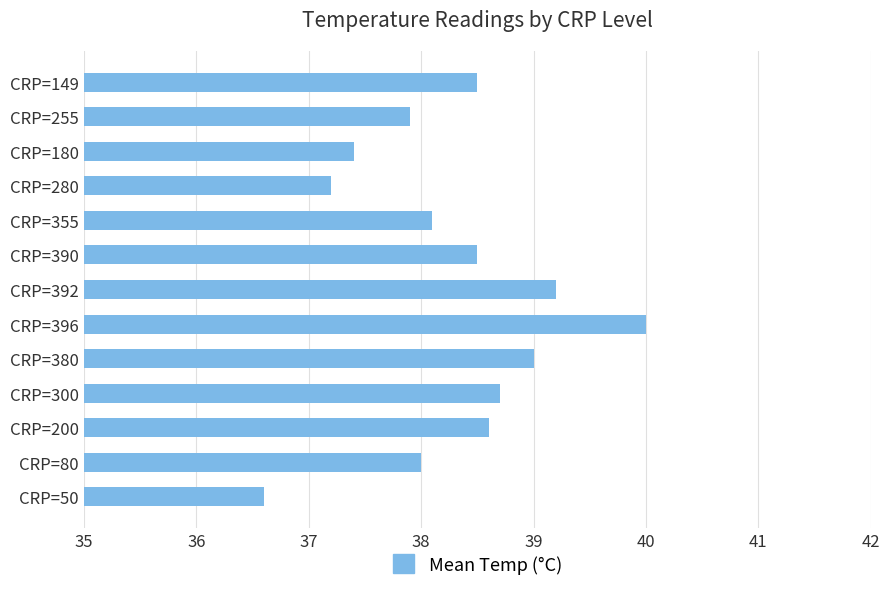

Between CRP=280 and CRP=300, which is larger?

CRP=300